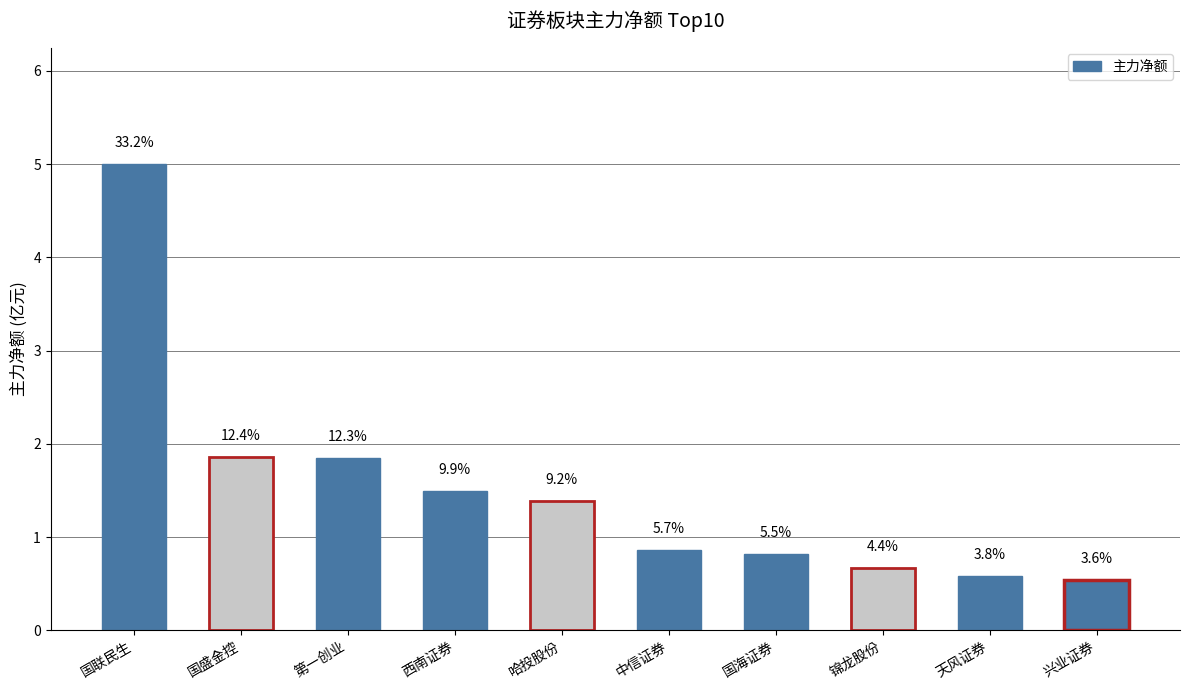

Are the bars horizontal?

No